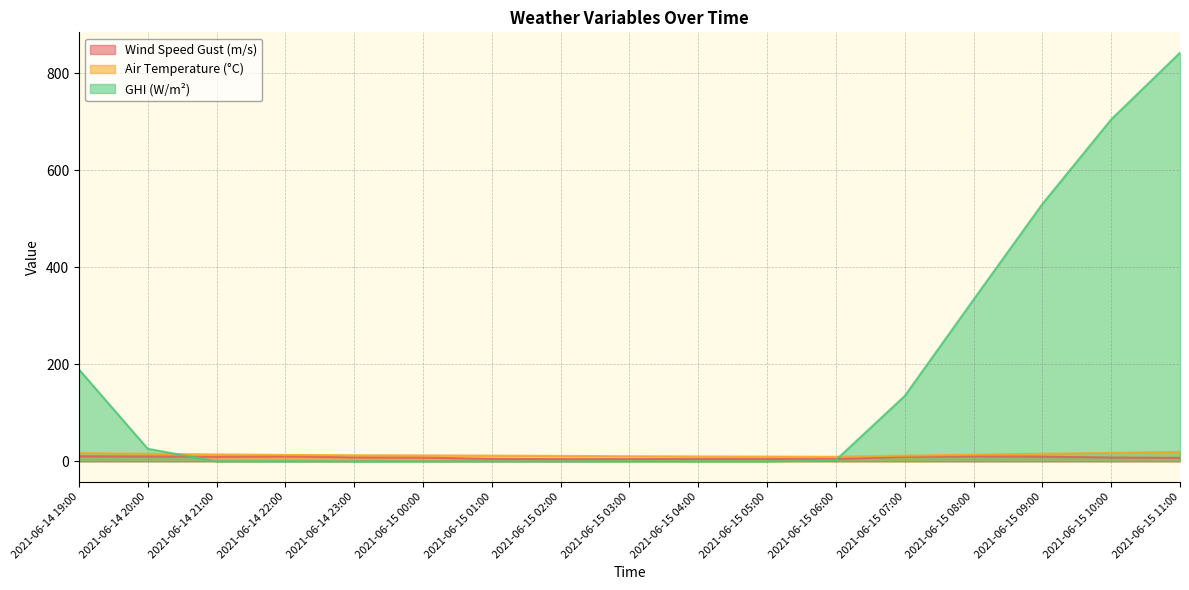

True or false: temp_air has more than 0 interior local peaks.

False